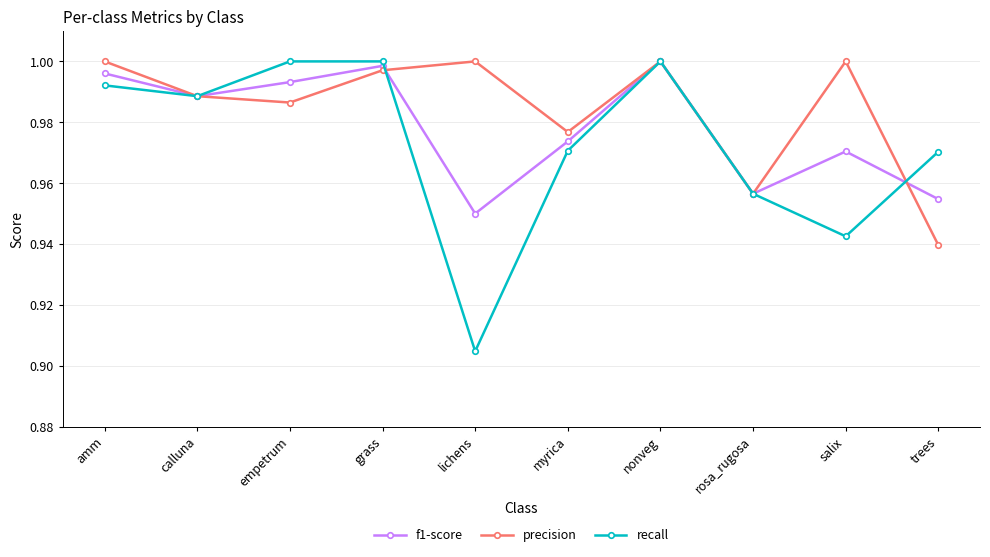

What position from the left is nonveg?

7